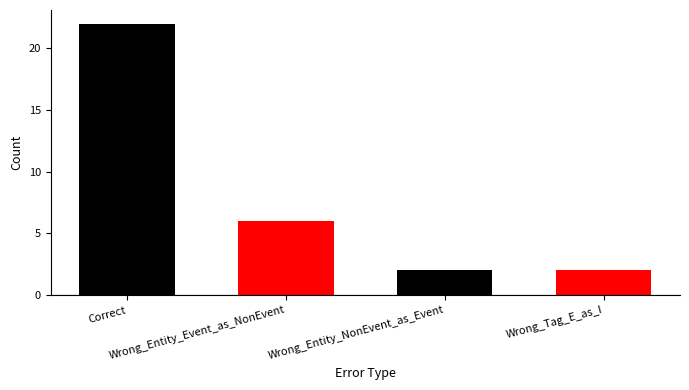

Where is the data nearest to the value 12?

Wrong_Entity_Event_as_NonEvent